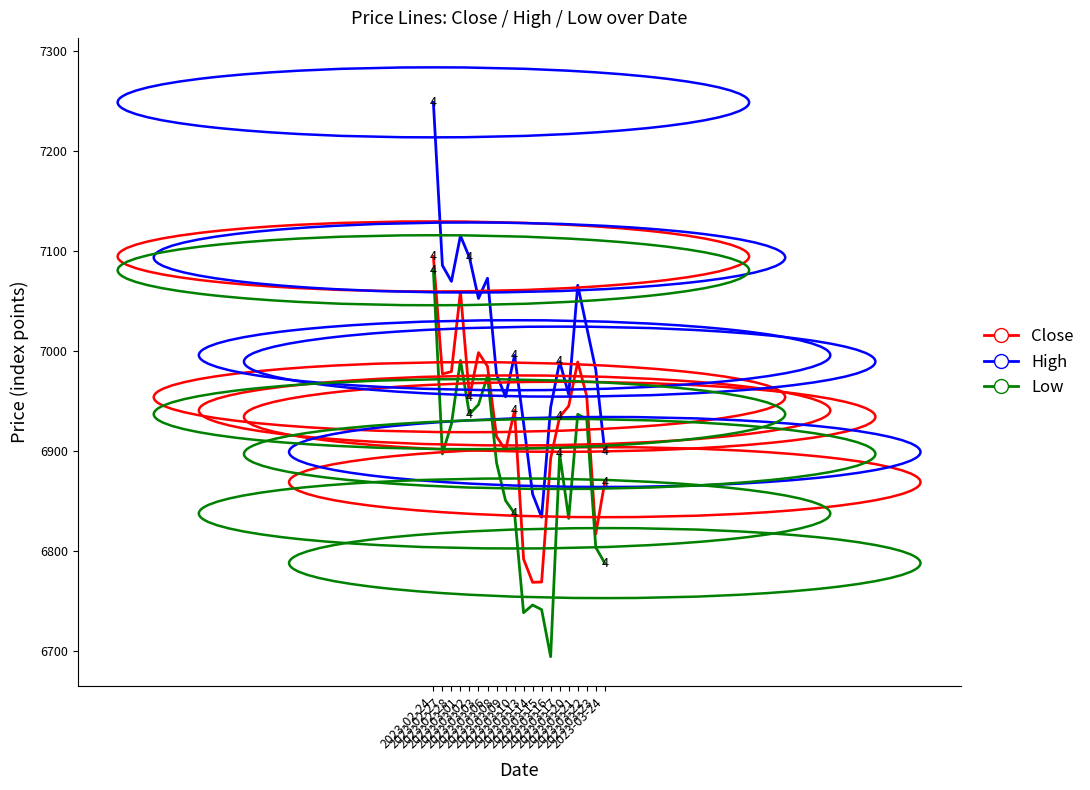

Does the chart display data point markers on the line(s)?

No